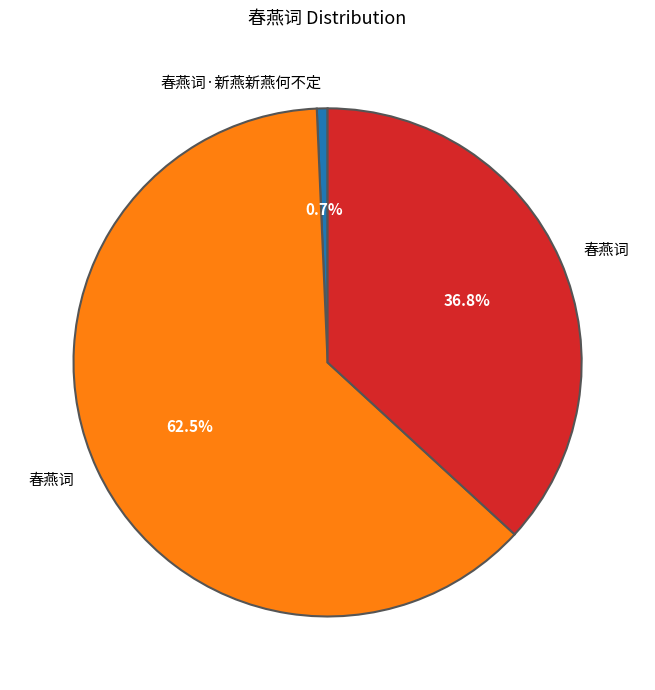

Does any single category account for the majority?

Yes